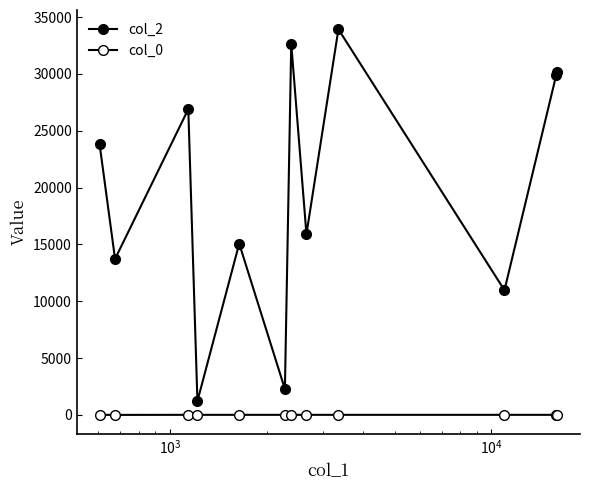

How many categories are shown in the chart?

12